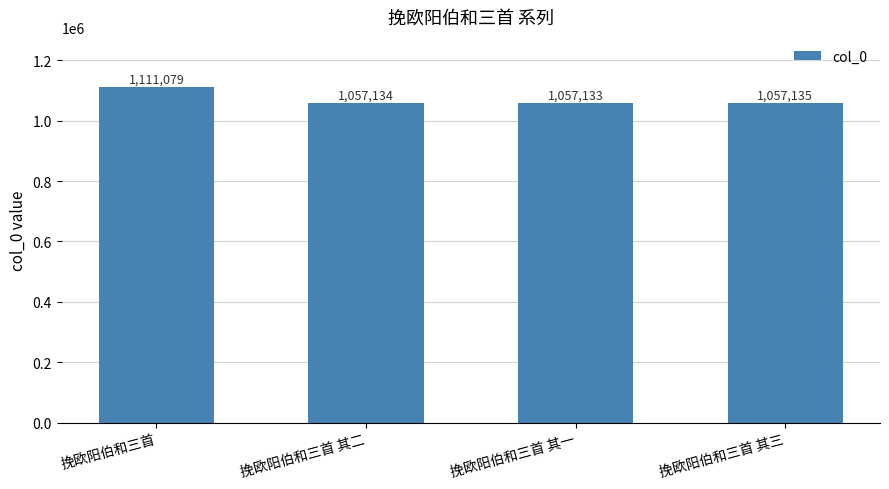

Which has a higher value, 挽欧阳伯和三首 其二 or 挽欧阳伯和三首?

挽欧阳伯和三首